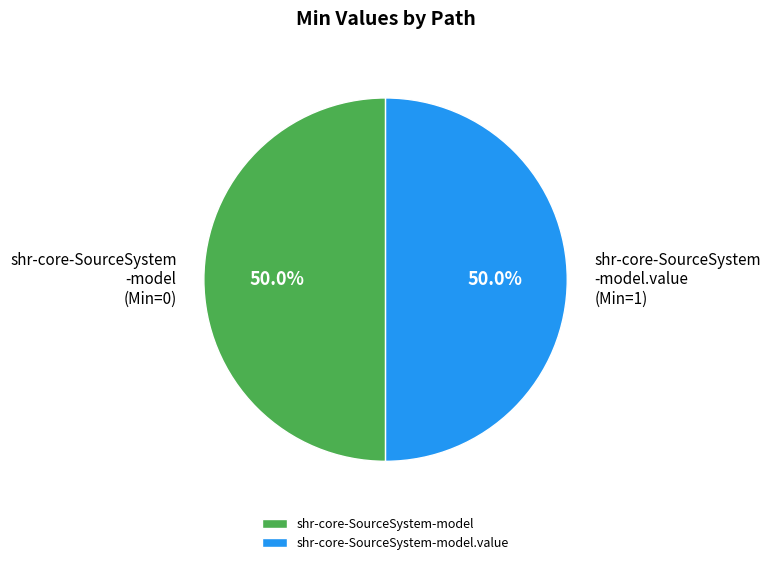

Is the sum of shr-core-SourceSystem-model and shr-core-SourceSystem-model.value greater than half?

Yes